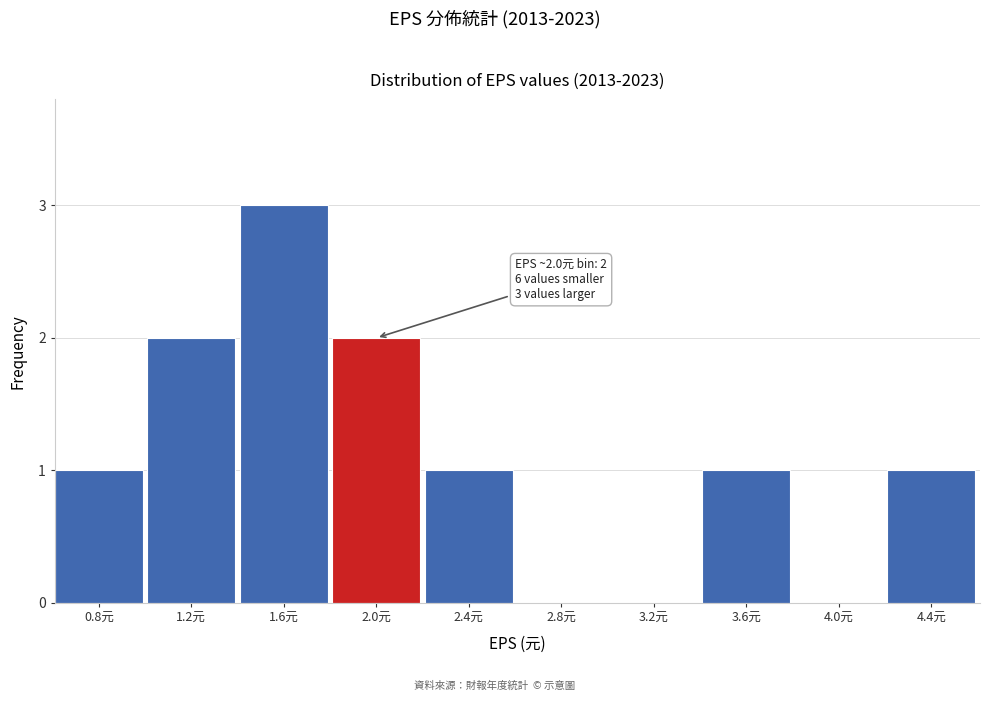

Reading left to right, list all the values displayed in this chart.

0.8元=1	1.2元=2	1.6元=3	2.0元=2	2.4元=1	2.8元=0	3.2元=0	3.6元=1	4.0元=0	4.4元=1